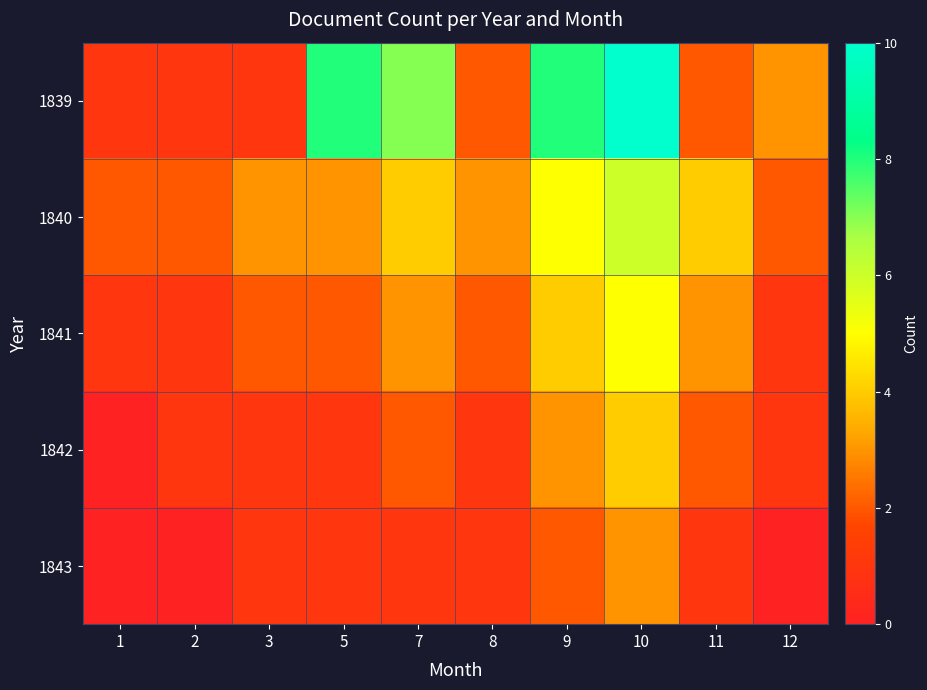

Reading left to right, extract all data points from this chart.

1839: 1=1	2=1	3=1	5=8	7=7	8=2	9=8	10=10	11=2	12=3
1840: 1=2	2=2	3=3	5=3	7=4	8=3	9=5	10=6	11=4	12=2
1841: 1=1	2=1	3=2	5=2	7=3	8=2	9=4	10=5	11=3	12=1
1842: 1=0	2=1	3=1	5=1	7=2	8=1	9=3	10=4	11=2	12=1
1843: 1=0	2=0	3=1	5=1	7=1	8=1	9=2	10=3	11=1	12=0